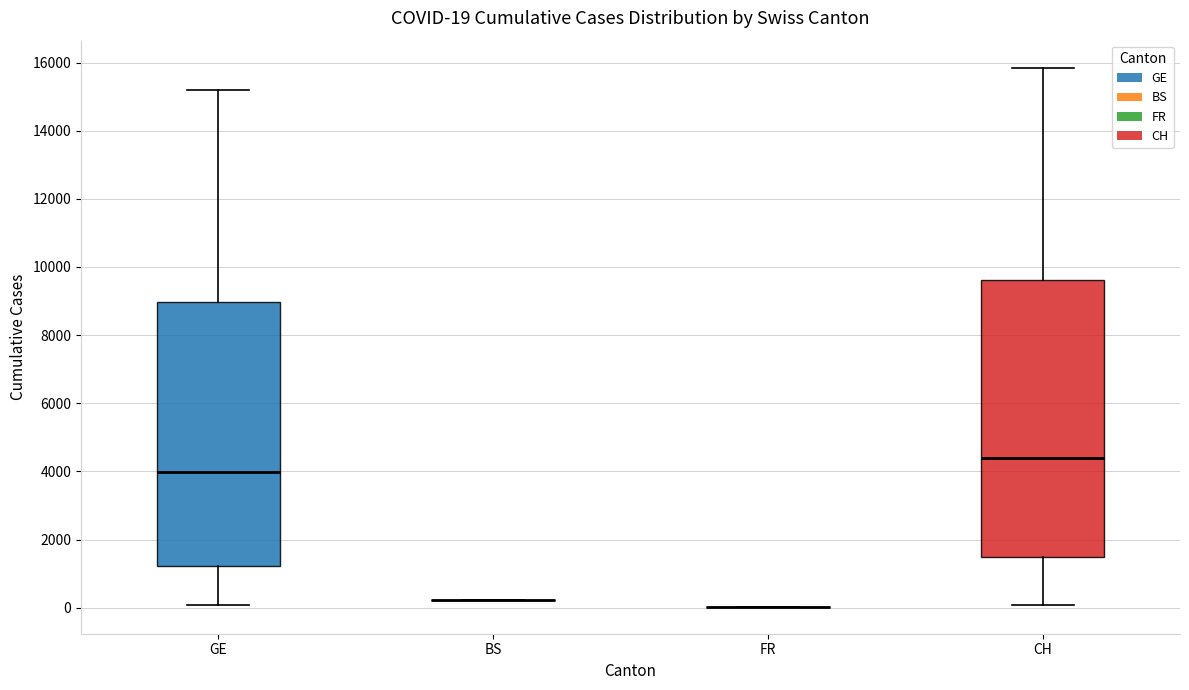

Which box is the tallest, from its lower edge to its upper edge?

CH